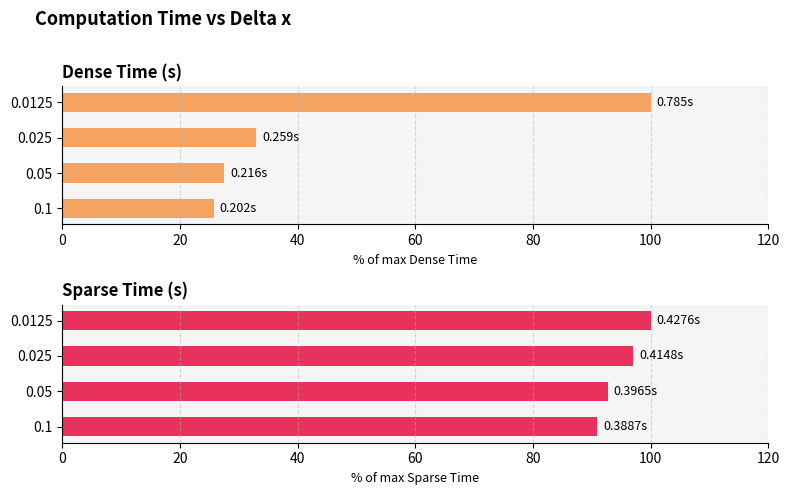

At 0.1, list the series in order from smallest to largest.

Dense Time (s), Sparse Time (s)